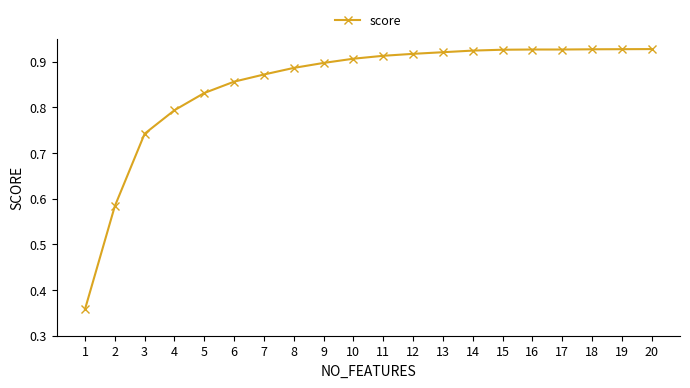

How many data points does each series have?

20